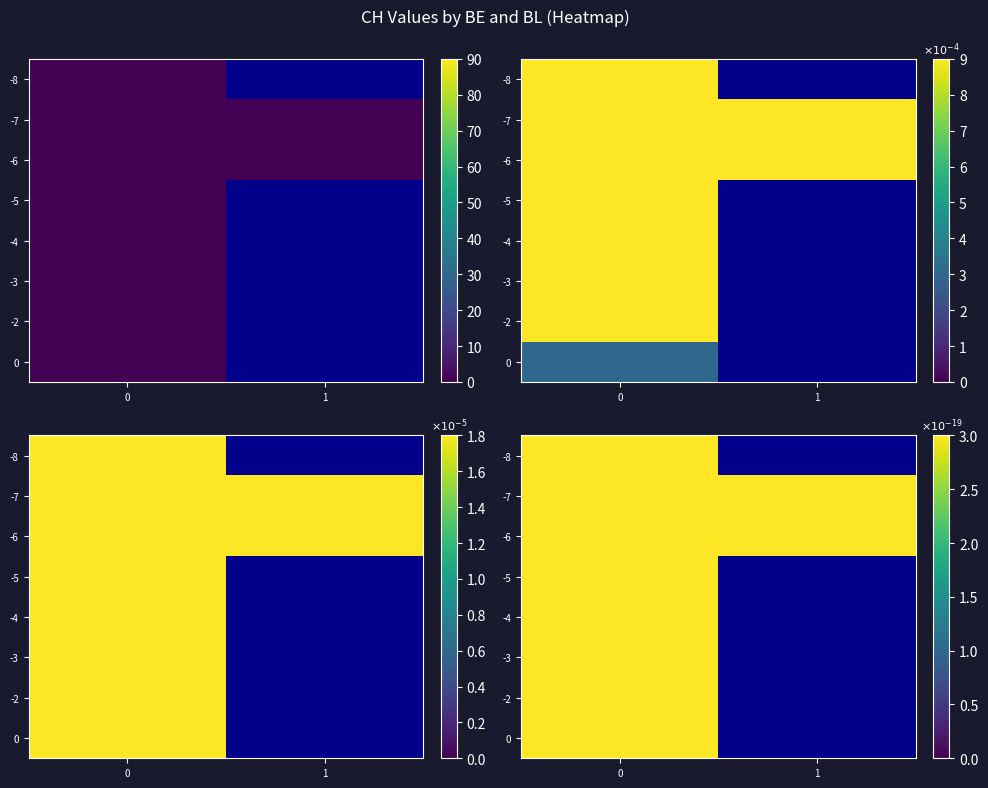

What is the difference between the highest and lowest values at 0?

80.0